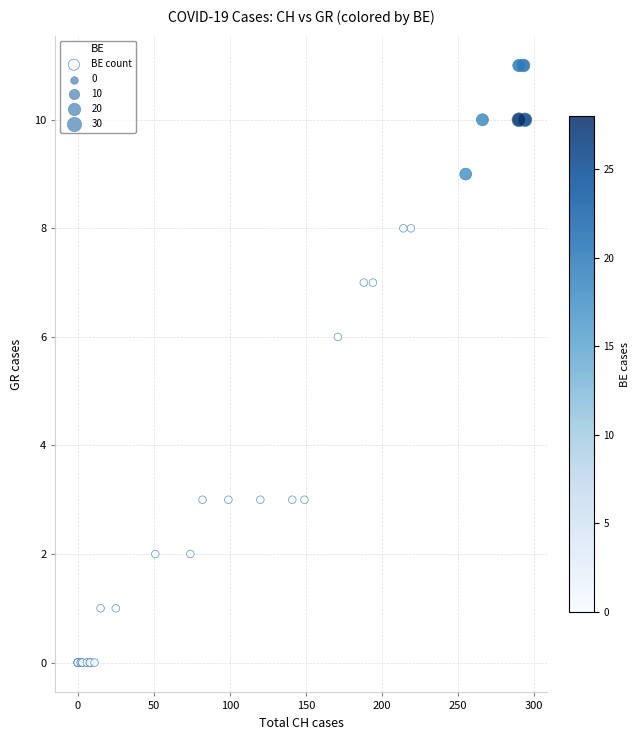

What Y value in the scatter plot is closest to 5?

6